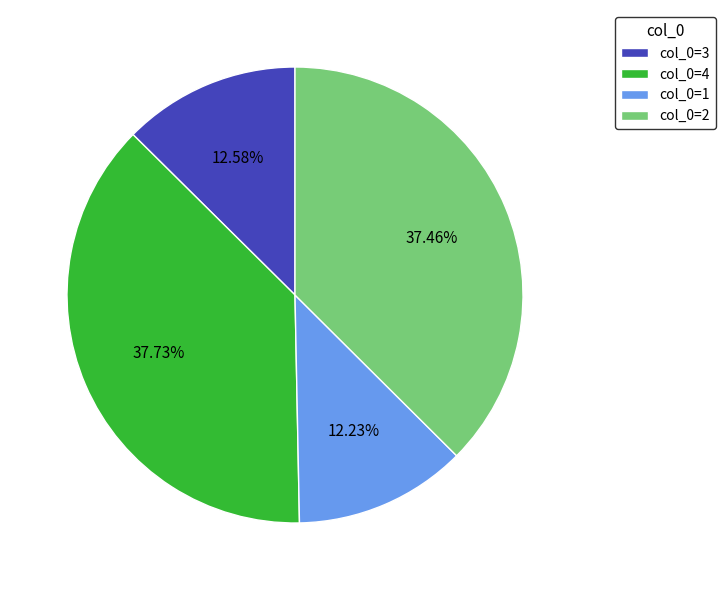

Is there any slice that represents more than half of the pie?

No